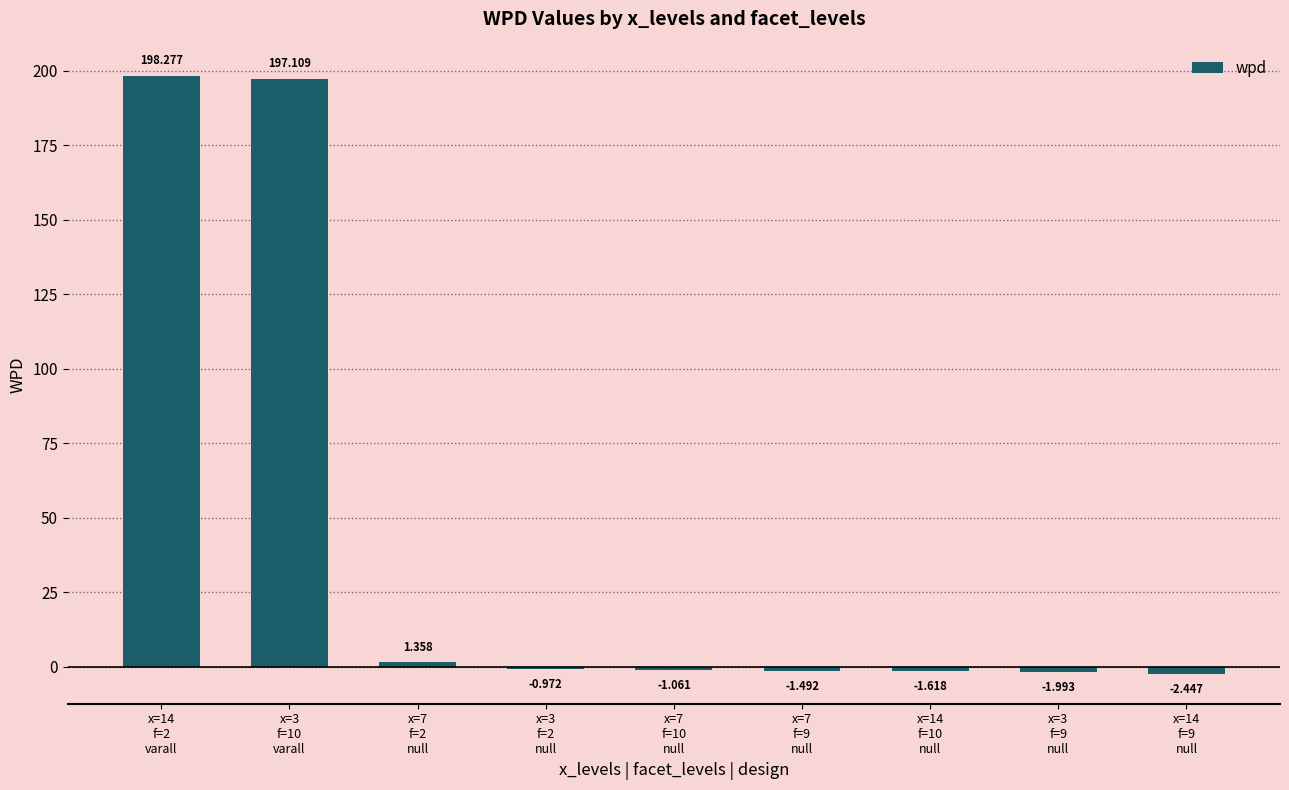

What is the maximum value shown in the chart?

198.3